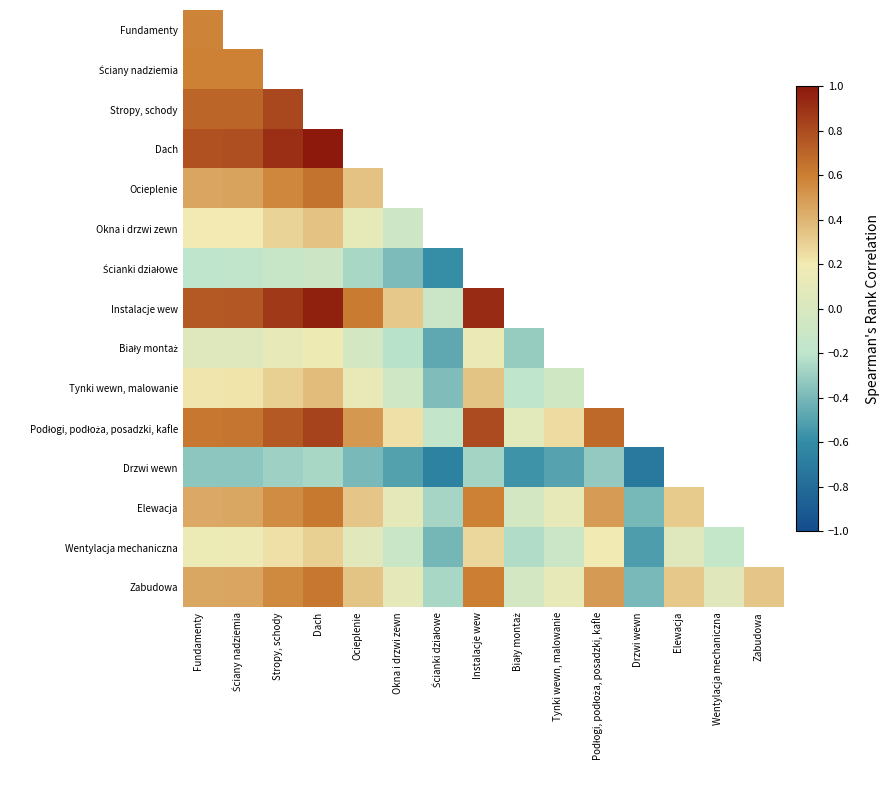

At which label does Fundamenty reach its peak?

Fundamenty